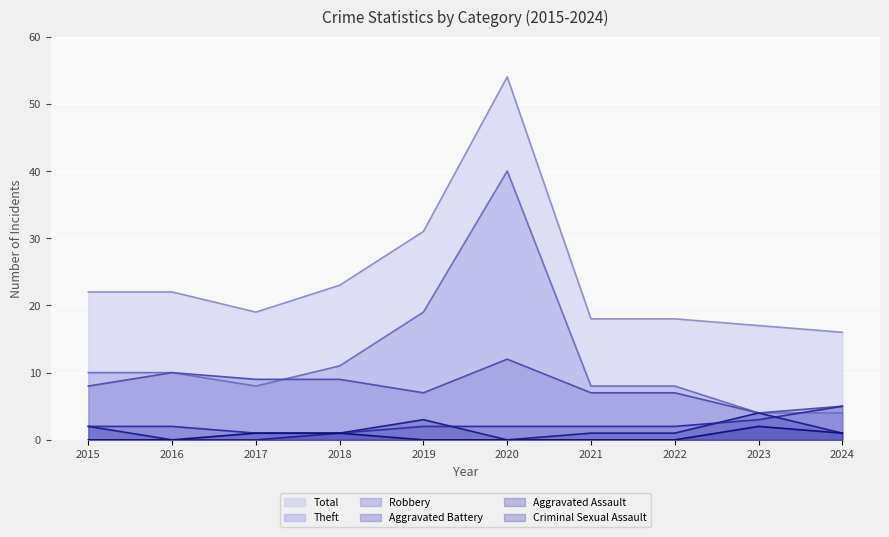

Reading left to right, what are all the values shown in this chart?

Aggravated Assault: 2	0	0	1	3	0	1	1	4	1
Aggravated Battery: 2	2	1	1	2	2	2	2	3	5
Criminal Sexual Assault: 0	0	1	1	0	0	0	0	2	1
Robbery: 8	10	9	9	7	12	7	7	4	5
Theft: 10	10	8	11	19	40	8	8	4	4
Total: 22	22	19	23	31	54	18	18	17	16